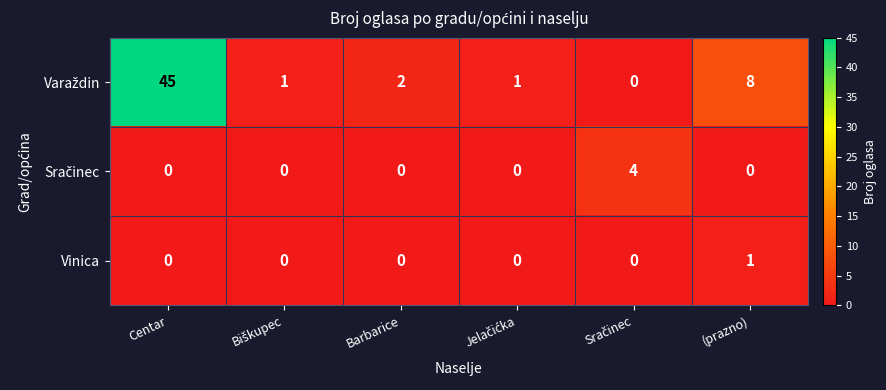

At which category is the sum across all series the highest?

Centar